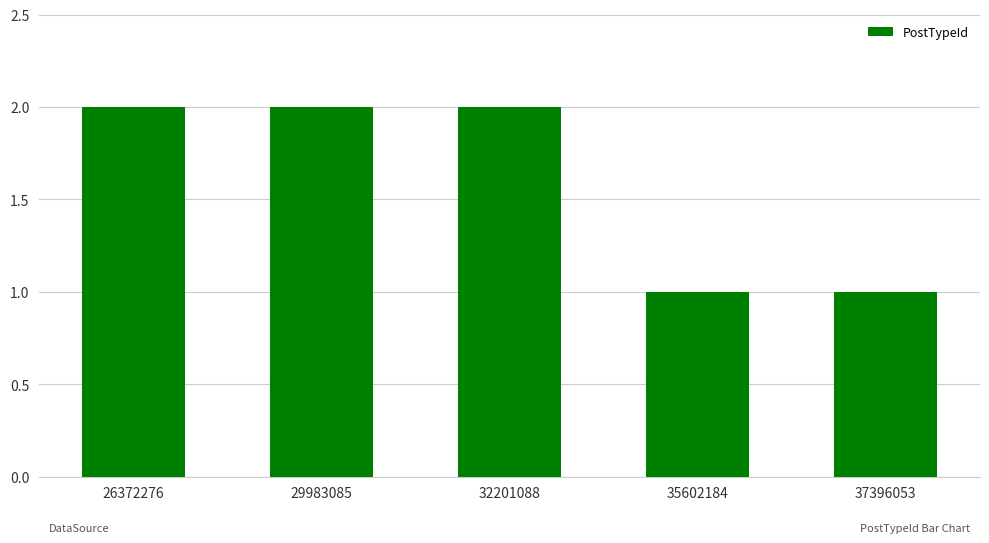

What is the sum of the values at 29983085 and 37396053?

3